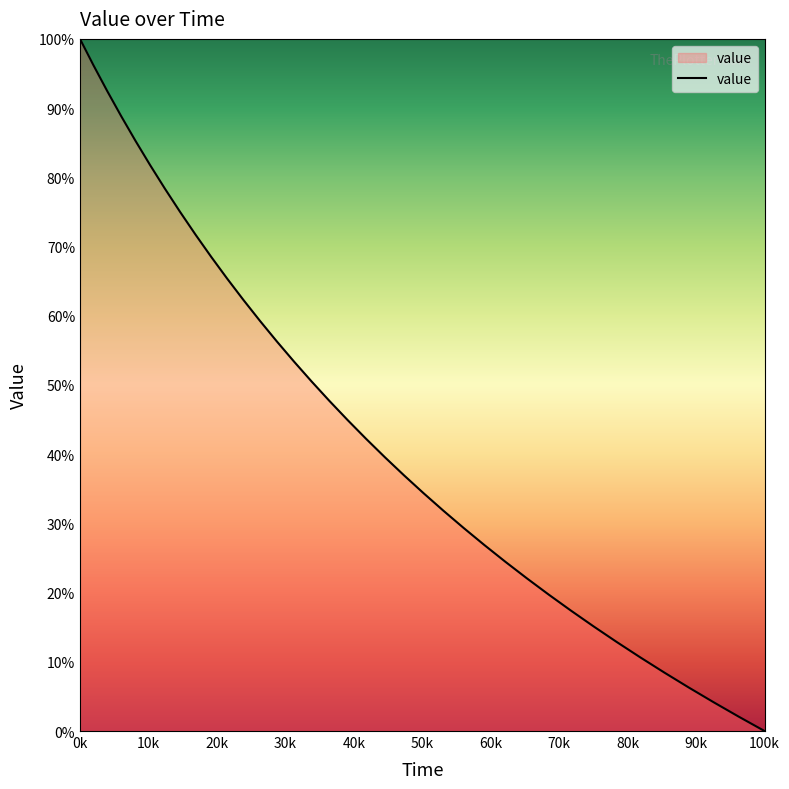

What is the maximum value shown in the chart?

100.0